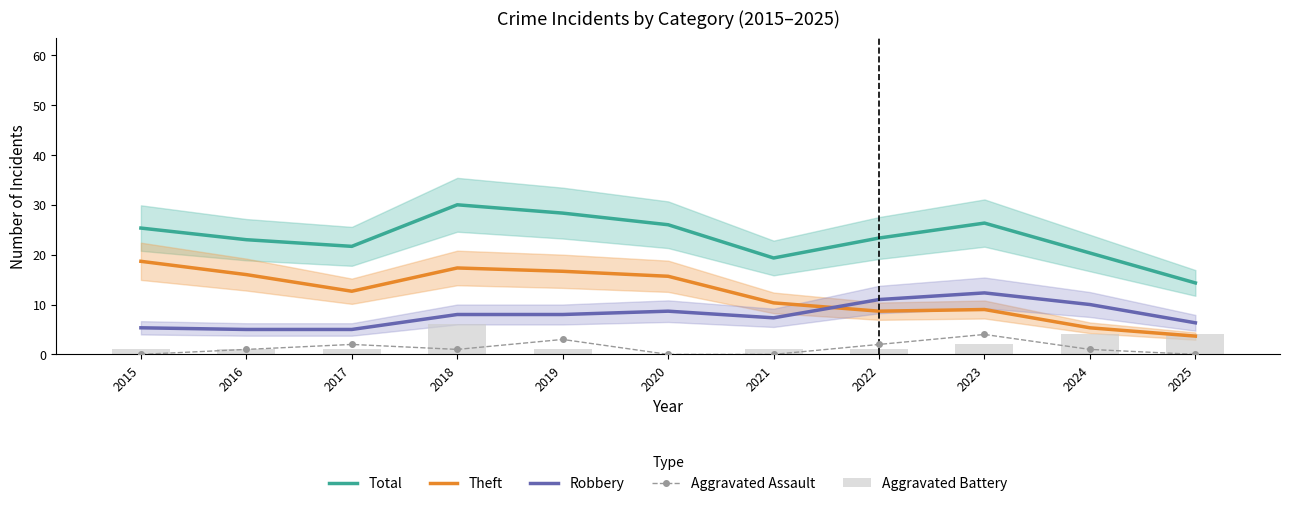

What is the maximum value shown in the chart?

30.0